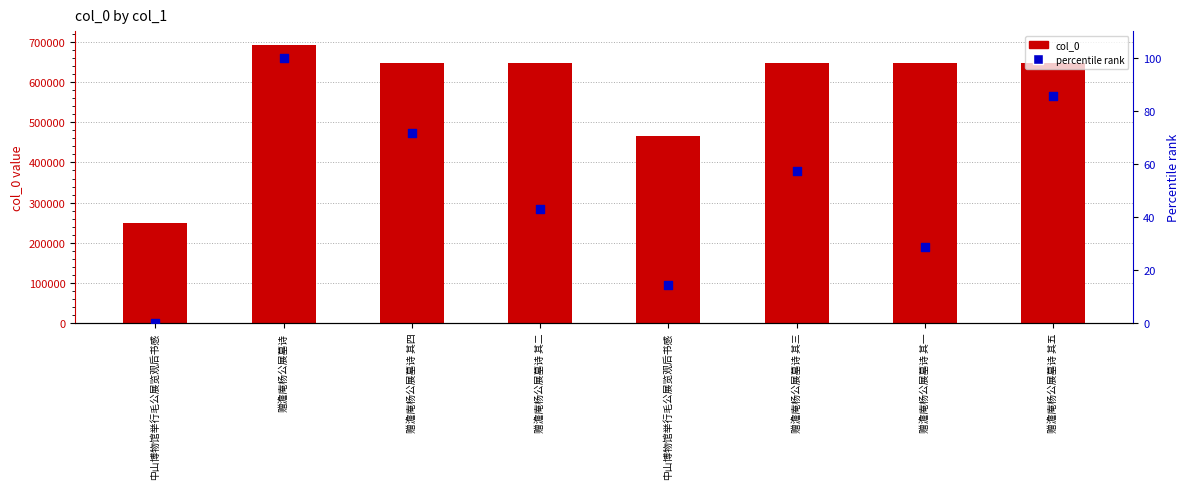

At which category is the sum across all series the highest?

赠澹庵杨公展墓诗